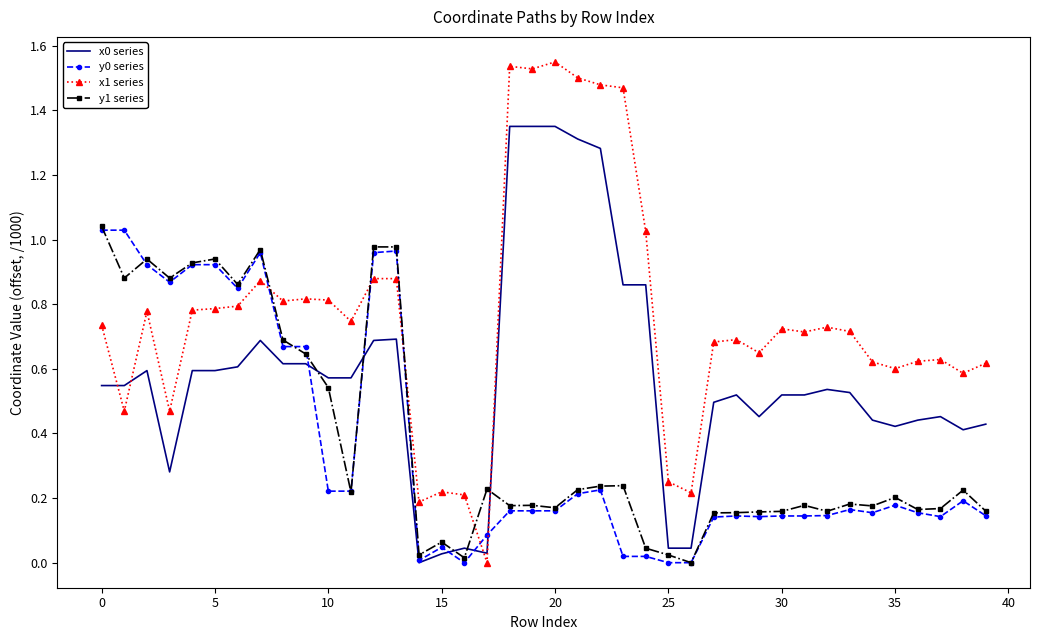

Which series has the largest range (max minus min)?

x1 series